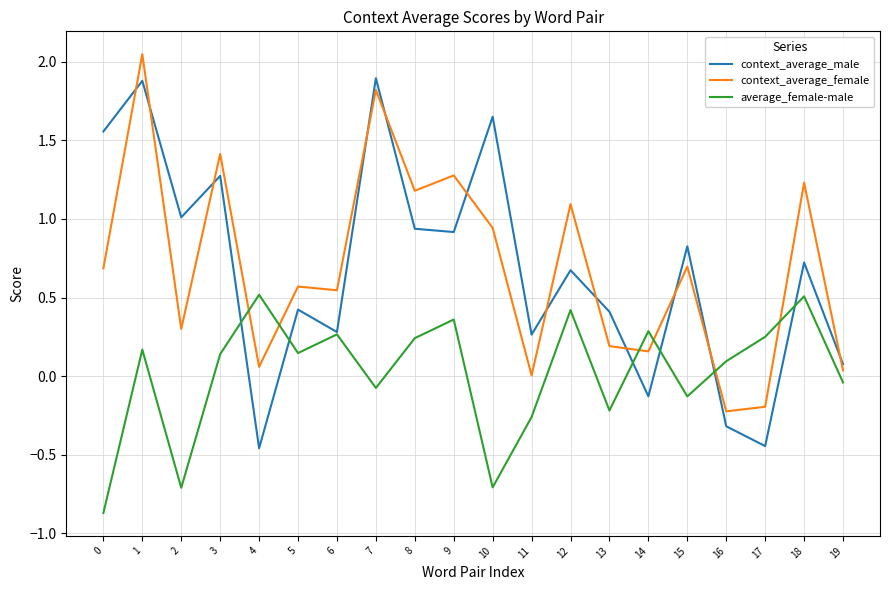

True or false: context_average_female and context_average_male intersect in this chart.

True